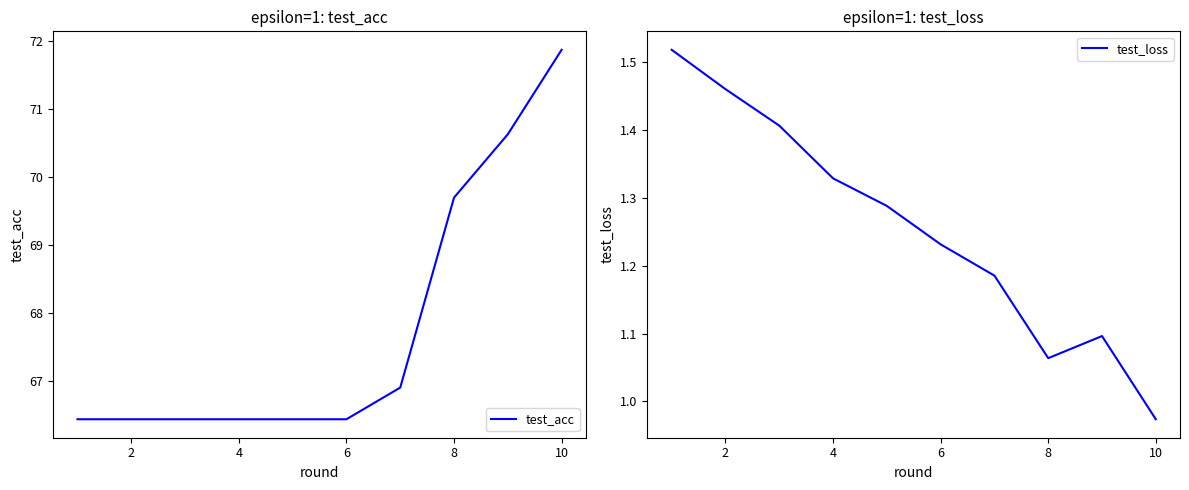

Reading left to right, transcribe all the data shown in this chart.

test_acc: 66.4	66.4	66.4	66.4	66.4	66.4	66.9	69.7	70.6	71.9
test_loss: 1.5	1.5	1.4	1.3	1.3	1.2	1.2	1.1	1.1	1.0